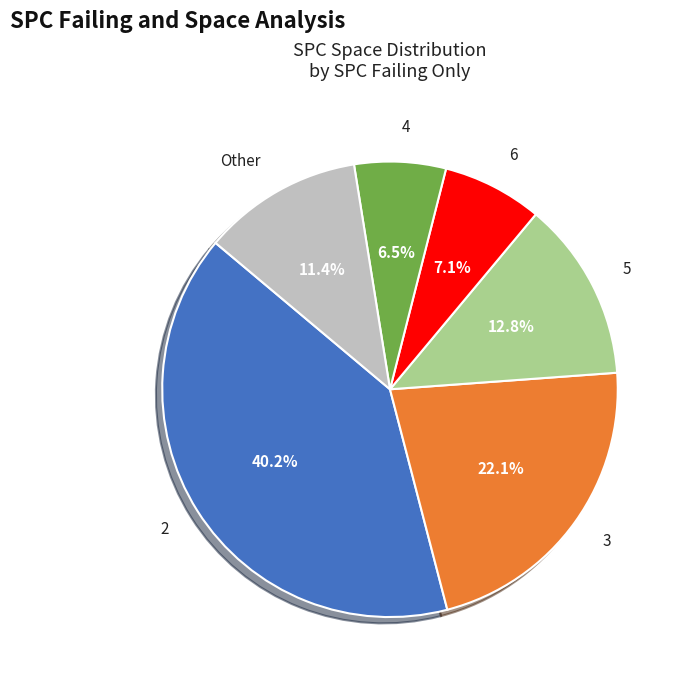

Rank the categories by value from highest to lowest.

2, 3, 5, Other, 6, 4